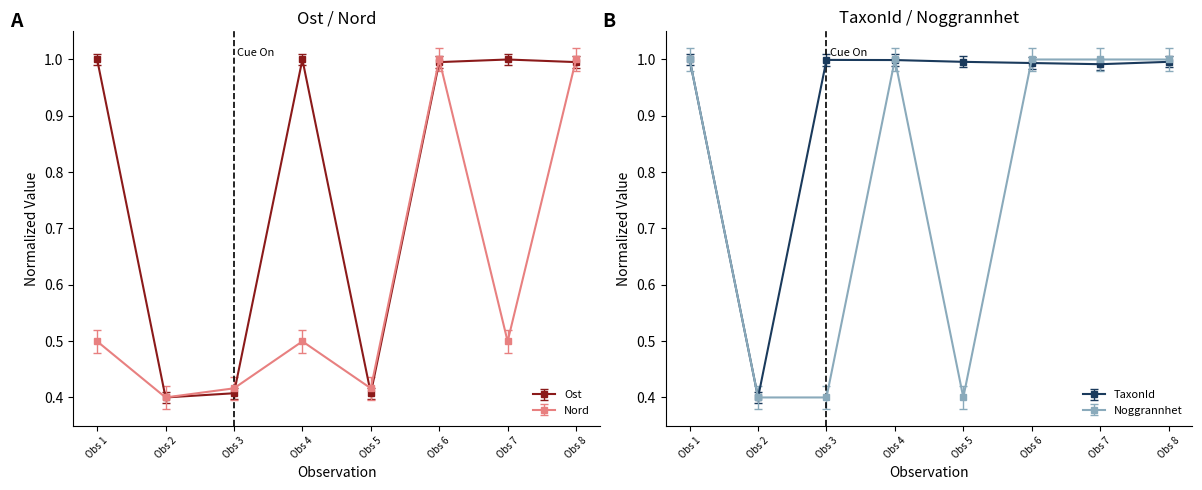

Reading left to right, extract all data points from this chart.

Ost: 1.0	0.4	0.4	1.0	0.4	1.0	1.0	1.0
Nord: 0.5	0.4	0.4	0.5	0.4	1.0	0.5	1.0
TaxonId: 1.0	0.4	1.0	1.0	1.0	1.0	1.0	1.0
Noggrannhet: 1.0	0.4	0.4	1.0	0.4	1.0	1.0	1.0